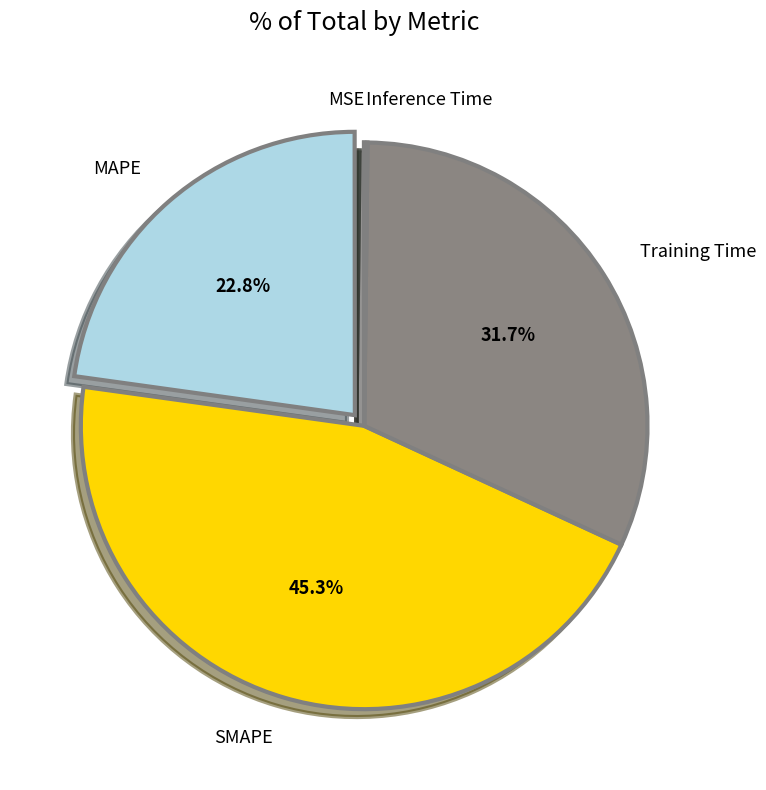

What is the ratio of the value at SMAPE to the value at MAPE?

2.0